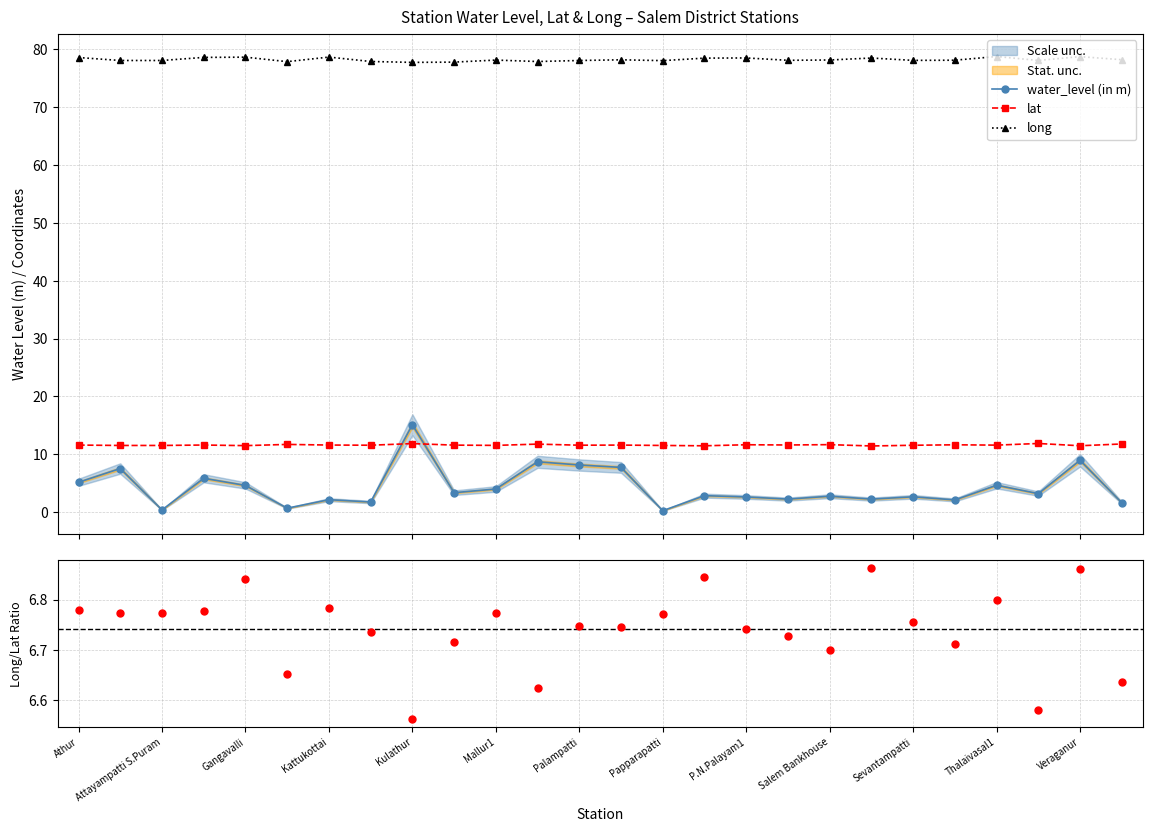

What is the value of the lat point at the 8th from the left?

11.6